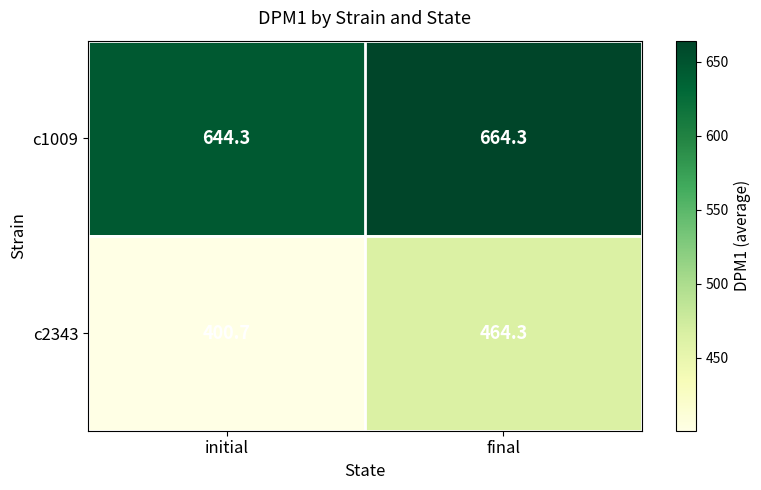

The value of c1009 at final is 664.3. True or false?

True